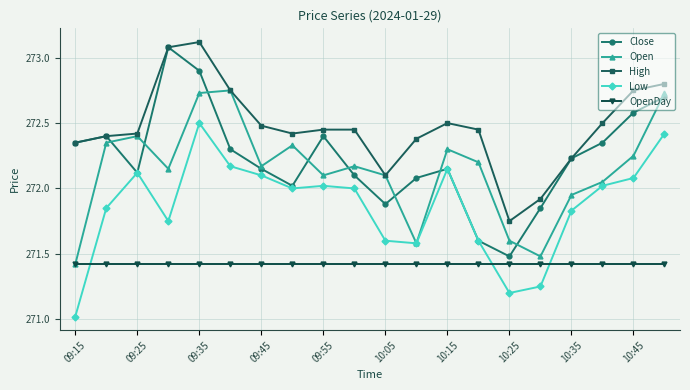

List the series in order of their peak value, lowest first.

OpenDay, Low, Open, Close, High